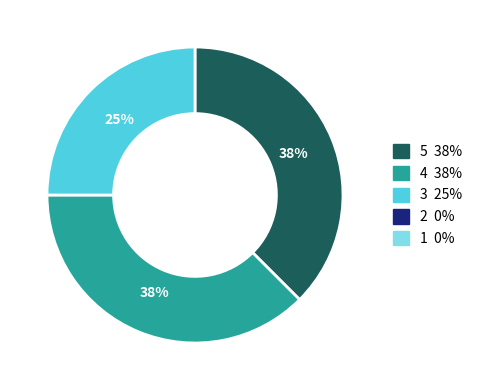

Is there a majority slice in this chart?

No